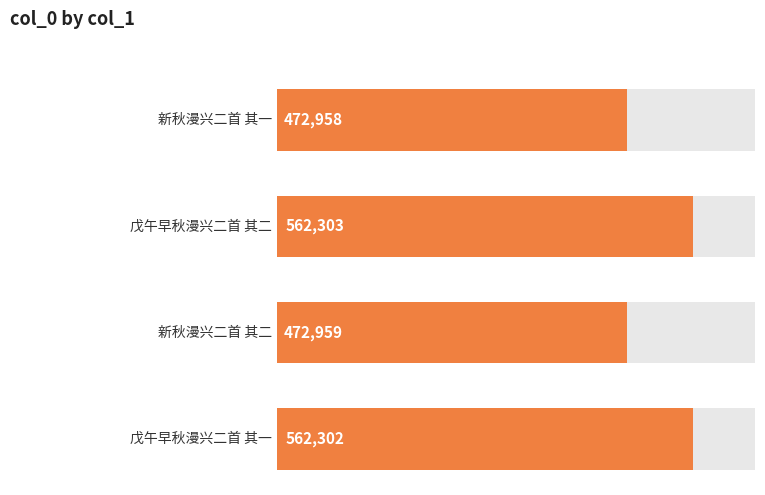

What is the sum of all values?

2070522